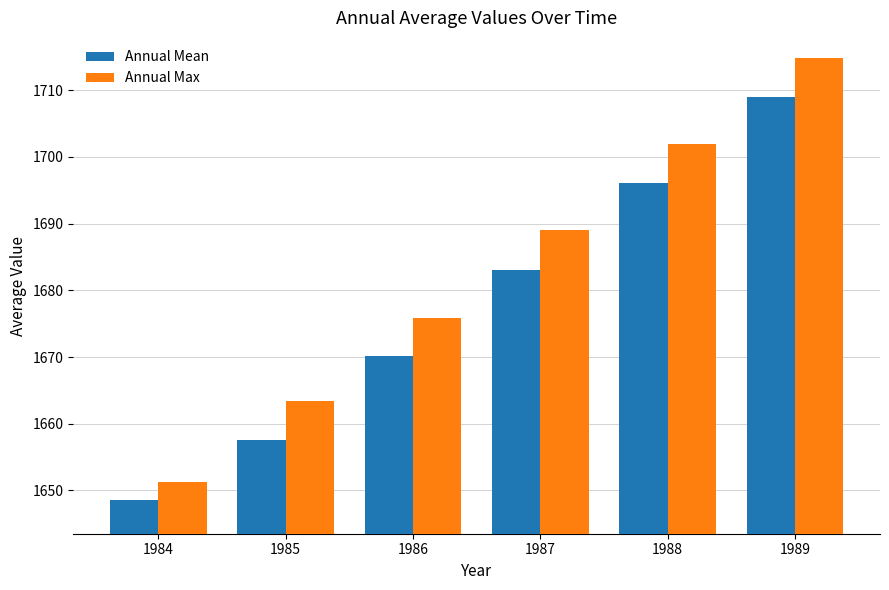

Which series has the largest range (max minus min)?

Annual Max